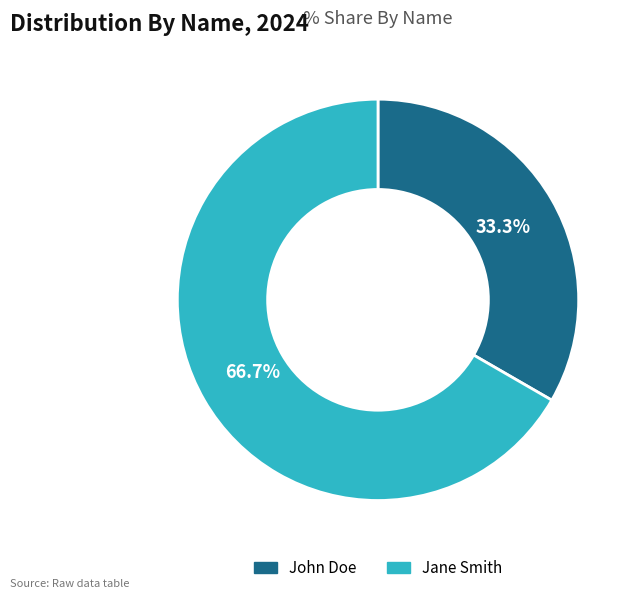

What is the majority slice?

Jane Smith